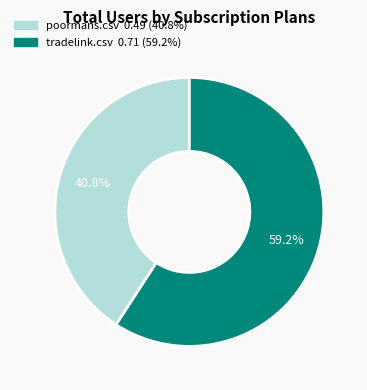

How many segments does this pie chart have?

2